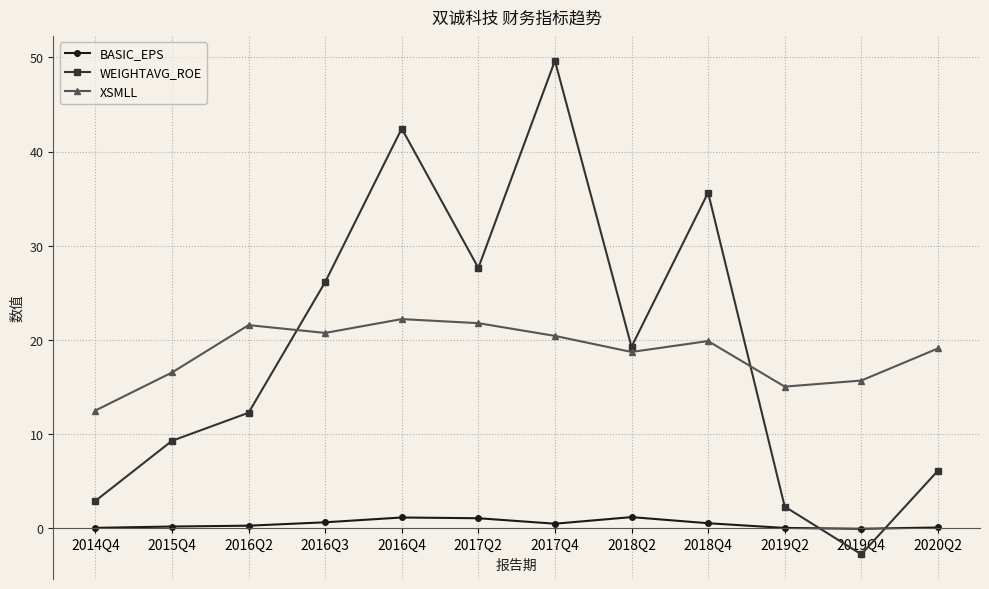

In WEIGHTAVG_ROE, how many points are higher than both neighbors (excluding endpoints)?

3